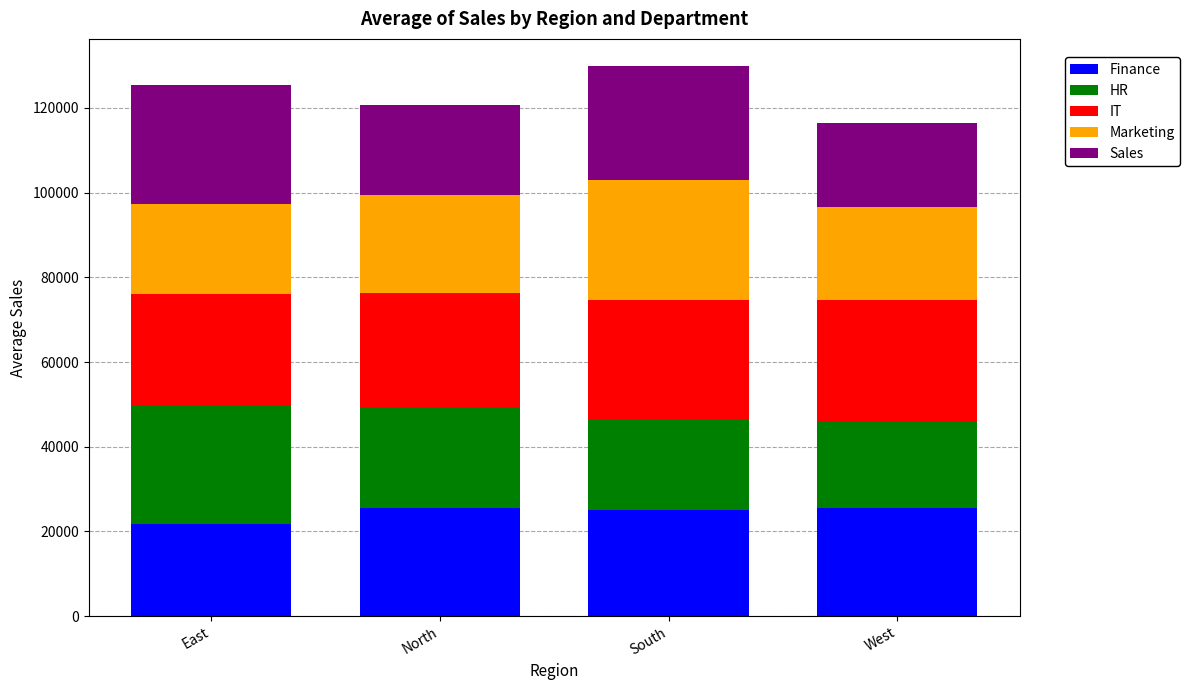

Does the chart contain stacked bars?

Yes